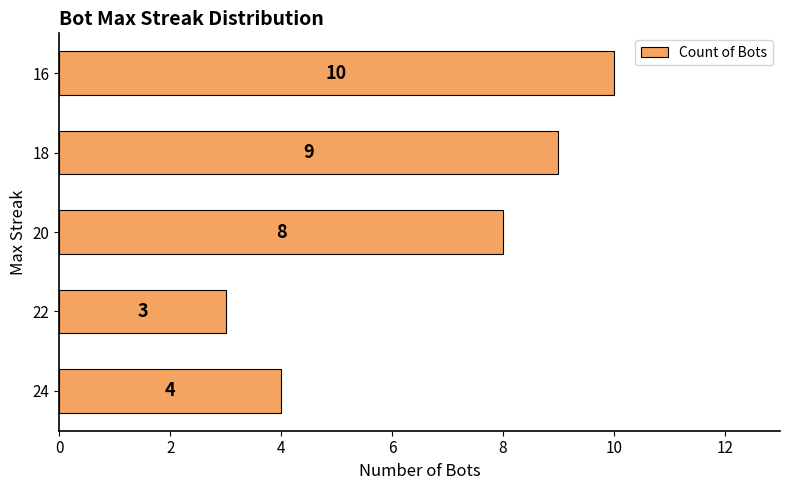

Which label corresponds to the largest value in the chart?

16